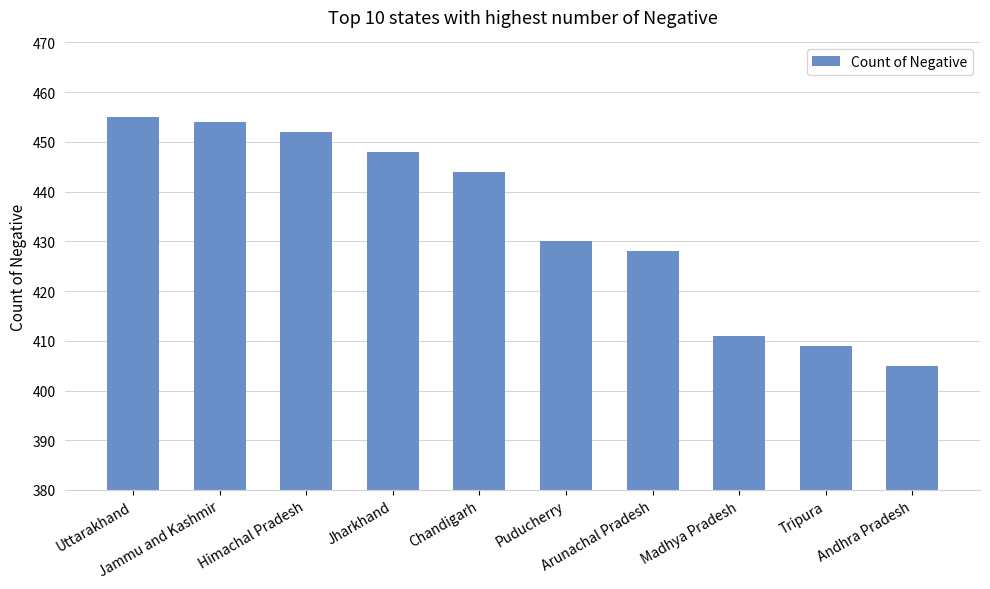

Reading left to right, transcribe all the data shown in this chart.

Uttarakhand=455	Jammu and Kashmir=454	Himachal Pradesh=452	Jharkhand=448	Chandigarh=444	Puducherry=430	Arunachal Pradesh=428	Madhya Pradesh=411	Tripura=409	Andhra Pradesh=405